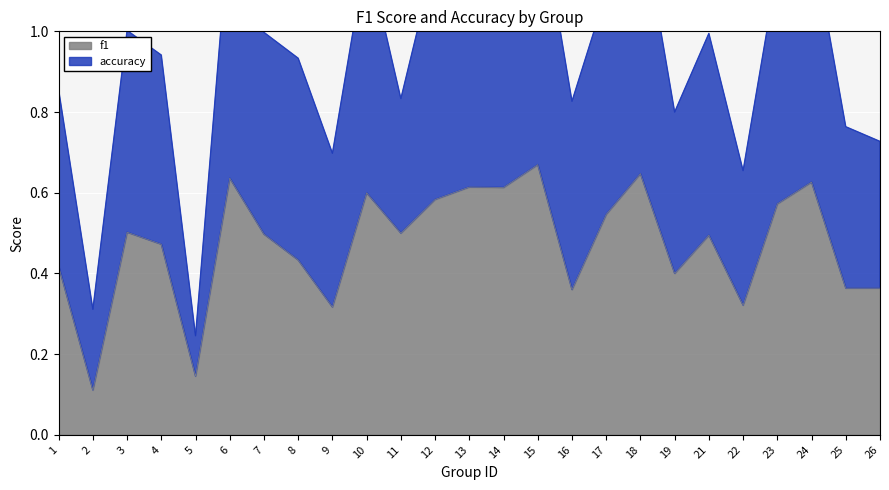

True or false: f1 has a value of 0.1 at 25.

False